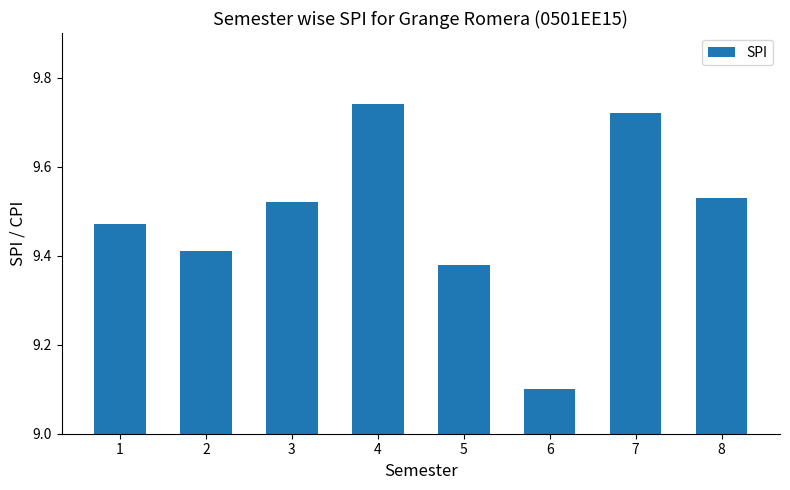

What is the change in value from 6 to 7?

+0.6